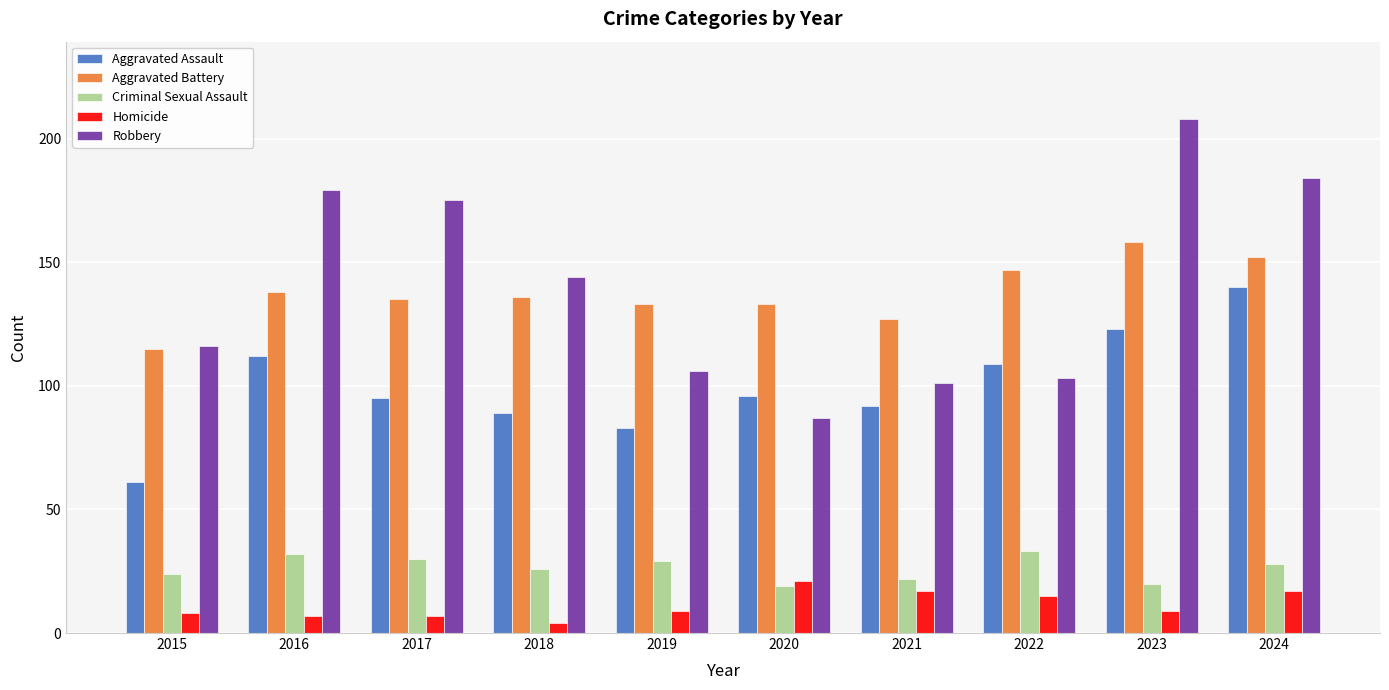

What is the approximate value of Aggravated Battery at 2020, to the nearest 5?

135